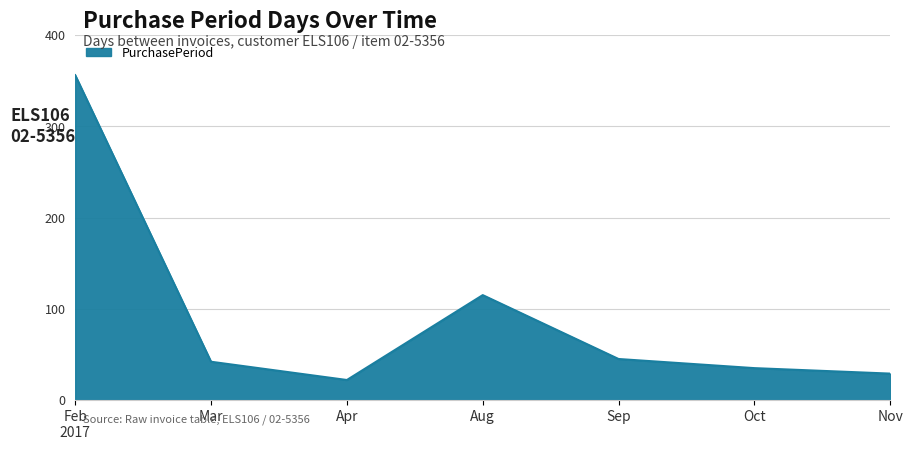

What is the sum of all values?

644